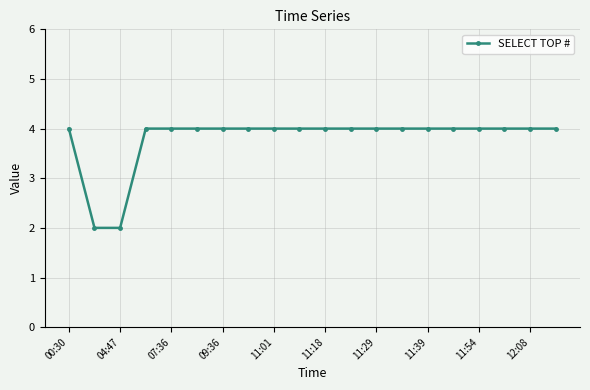

What is the average value?

4